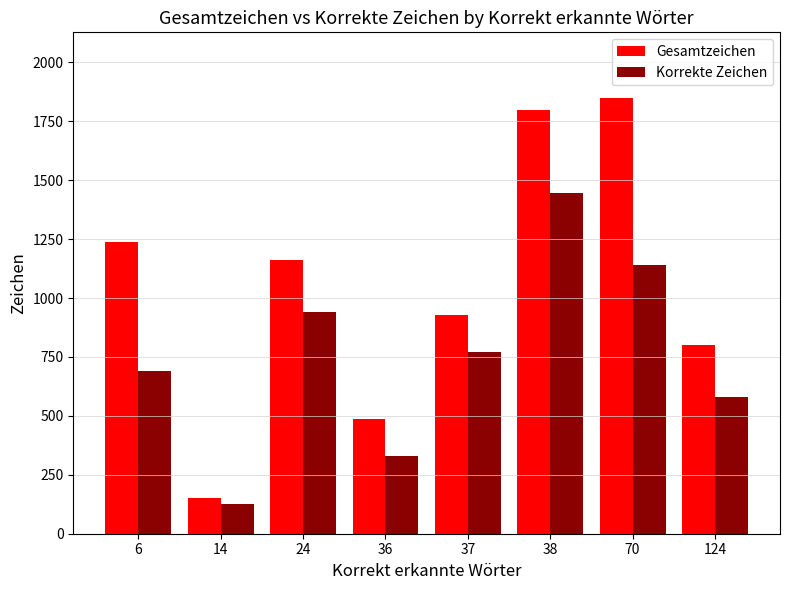

Reading right to left, what are all the values shown in this chart?

Gesamtzeichen: 124=799	70=1850	38=1798	37=926	36=486	24=1163	14=151	6=1238
Korrekte Zeichen: 124=582	70=1142	38=1444	37=771	36=328	24=940	14=124	6=691